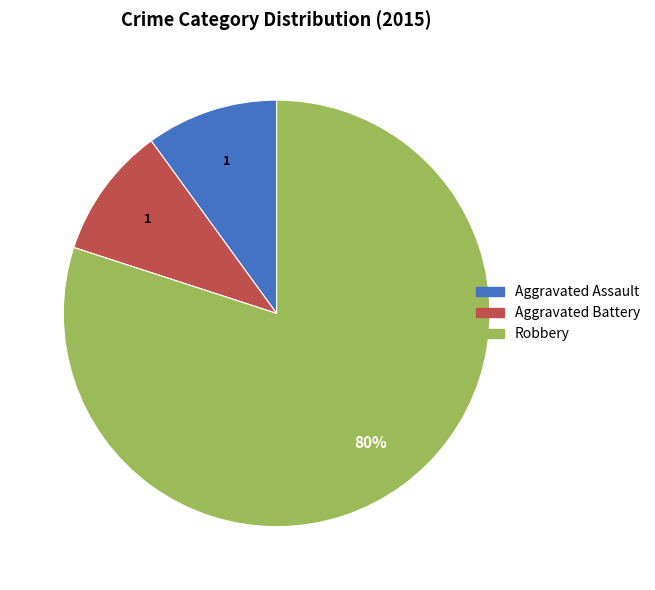

Which slice is the largest?

Robbery